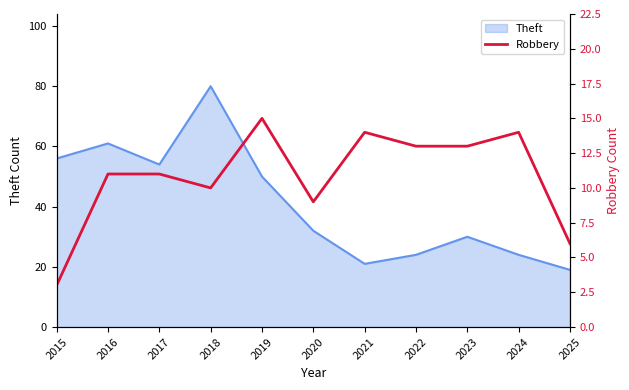

How many data points are above 11?

5